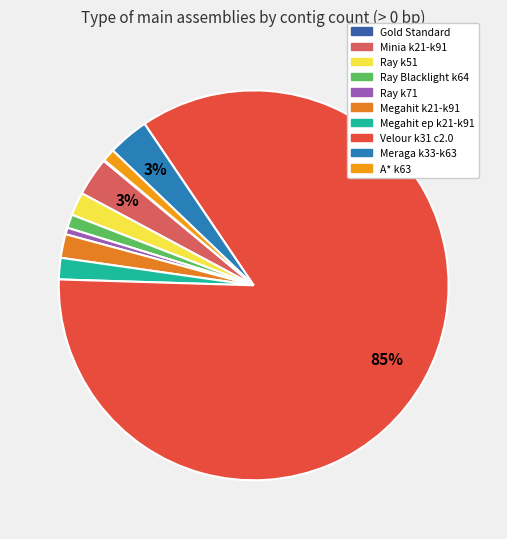

What is the total percentage of Velour k31 c2.0 and Ray k51?

86.9%